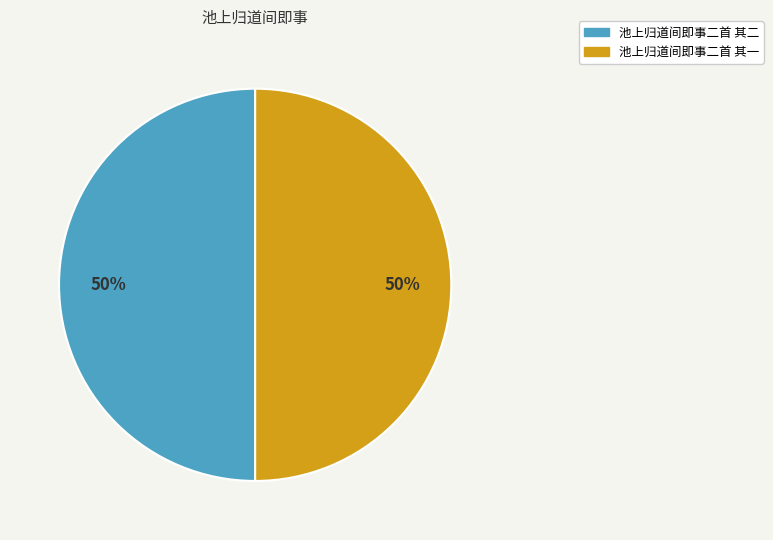

What percentage is the 池上归道间即事二首 其二 slice, to the nearest percent?

50%